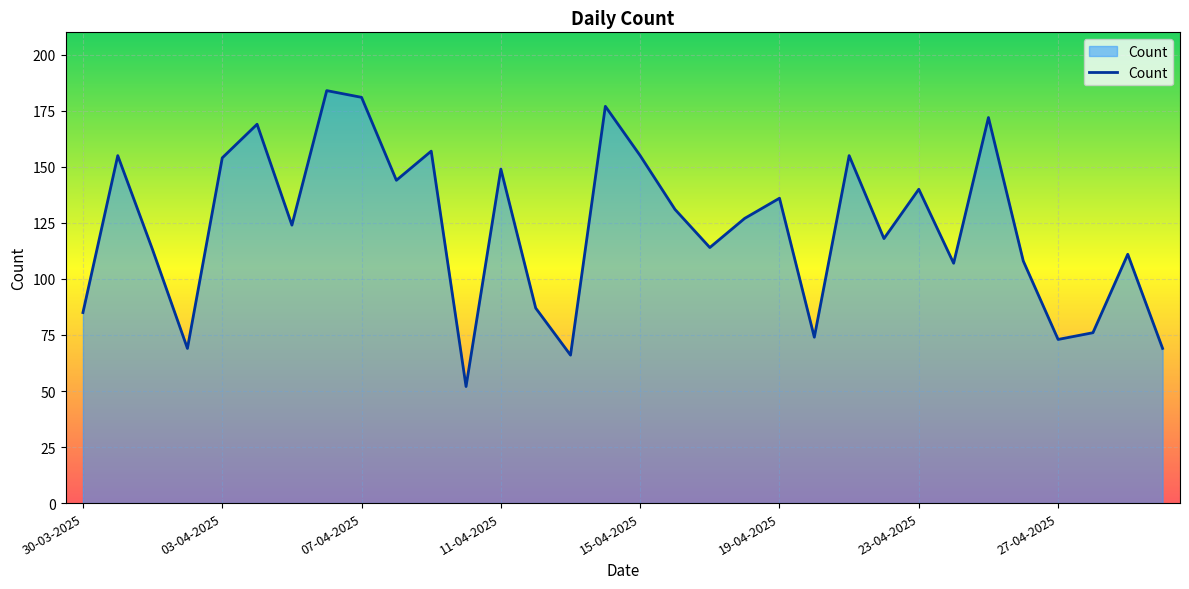

What is the difference between the maximum and minimum values?

132